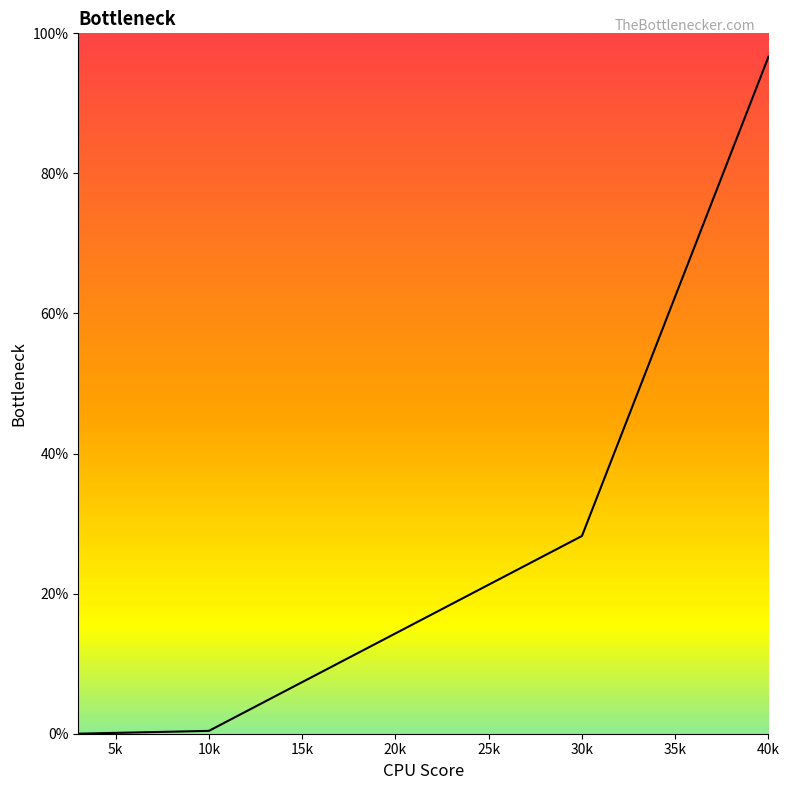

What is the average value?

31.3